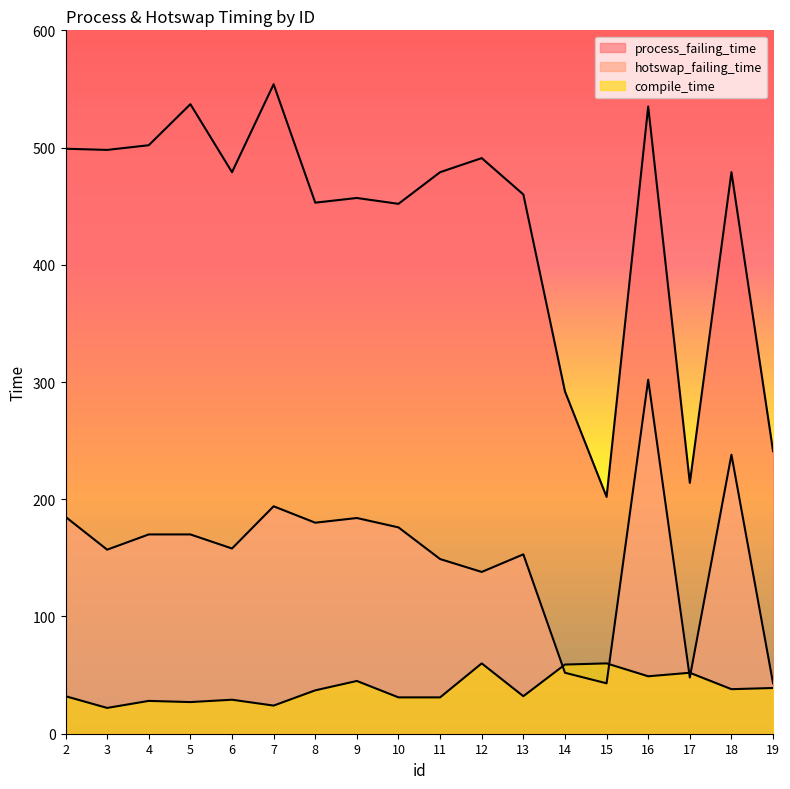

What is the difference between the maximum and minimum values in the process_failing_time series?

352